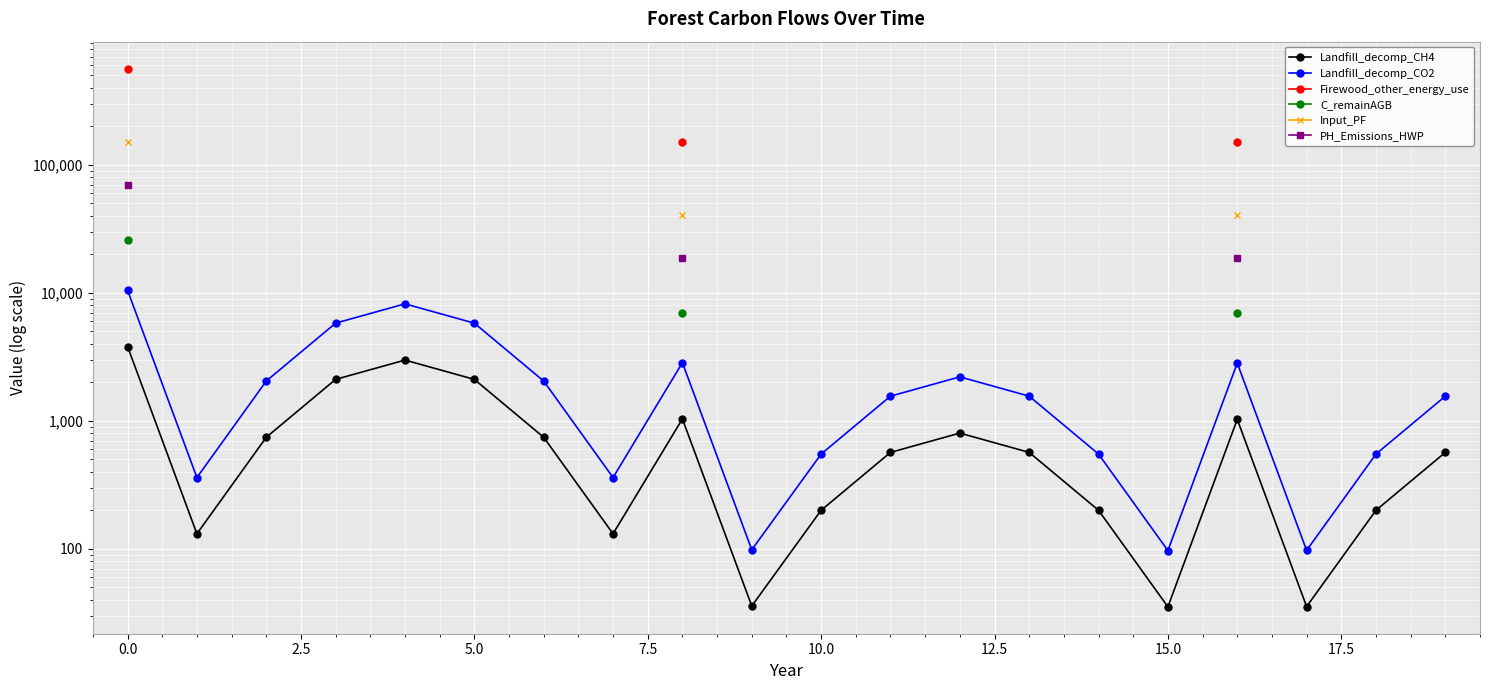

Which has a higher value, 5.0 or 2.5?

5.0